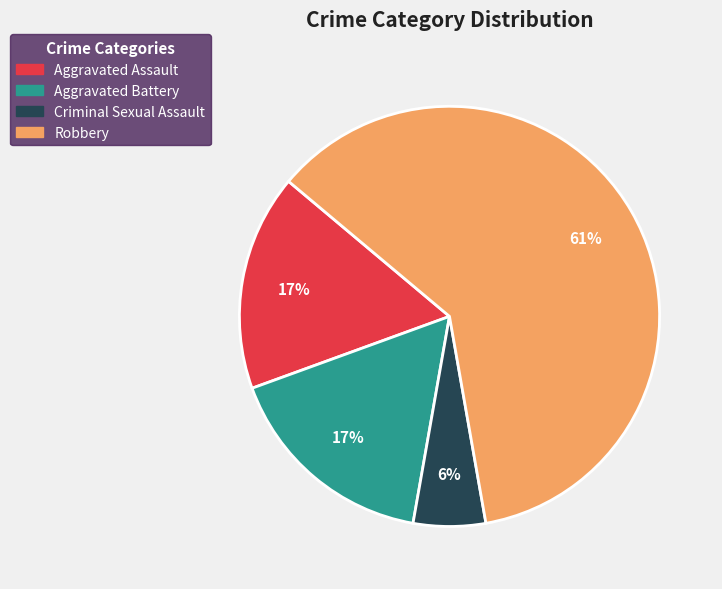

To the nearest percent, what is the difference between the Criminal Sexual Assault and Aggravated Assault slice percentages?

11%